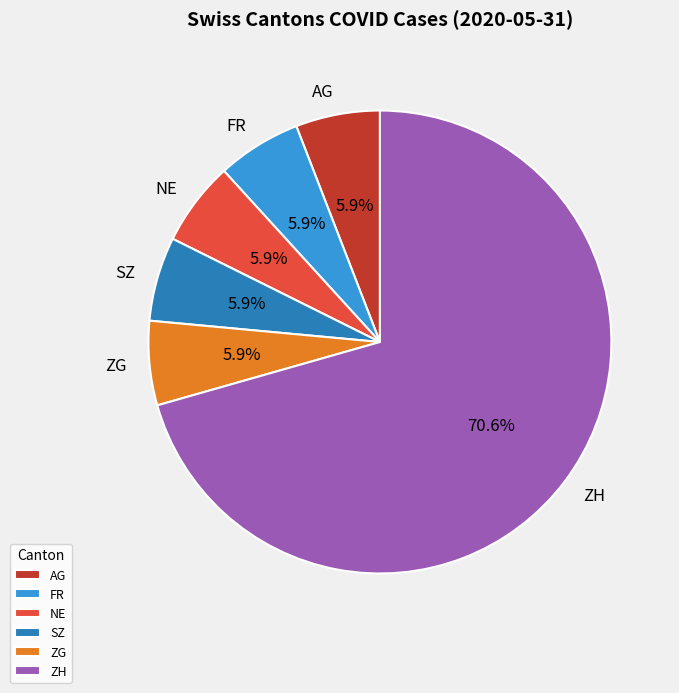

What is the largest slice in the pie chart?

ZH